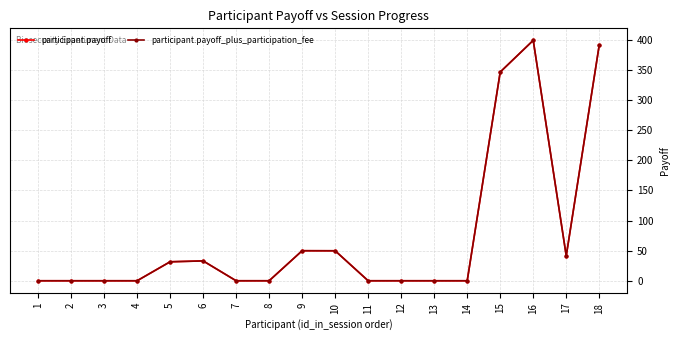

Is this an area chart (filled region under the line)?

No